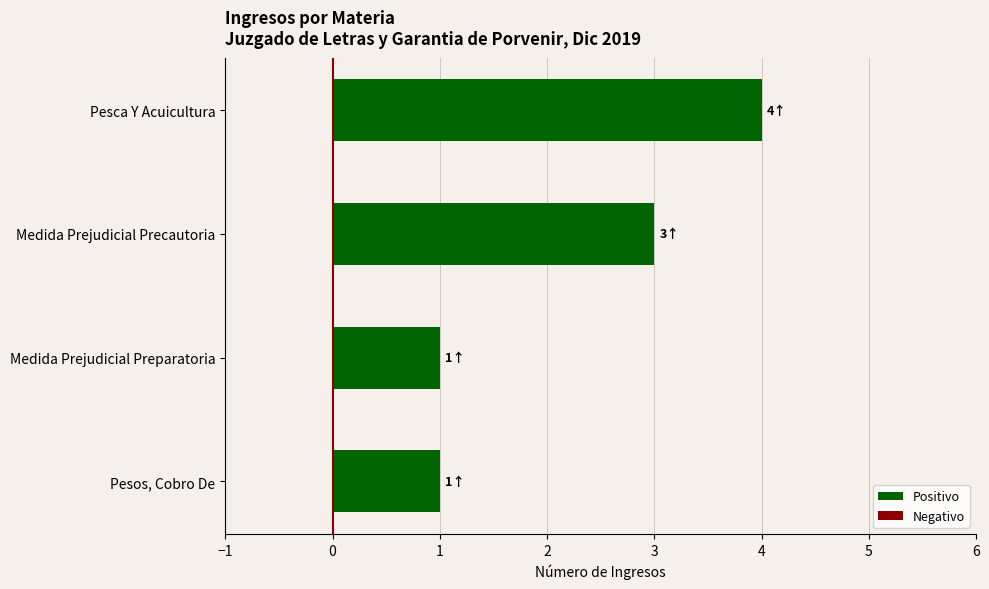

What is the approximate value at Pesca Y Acuicultura?

4